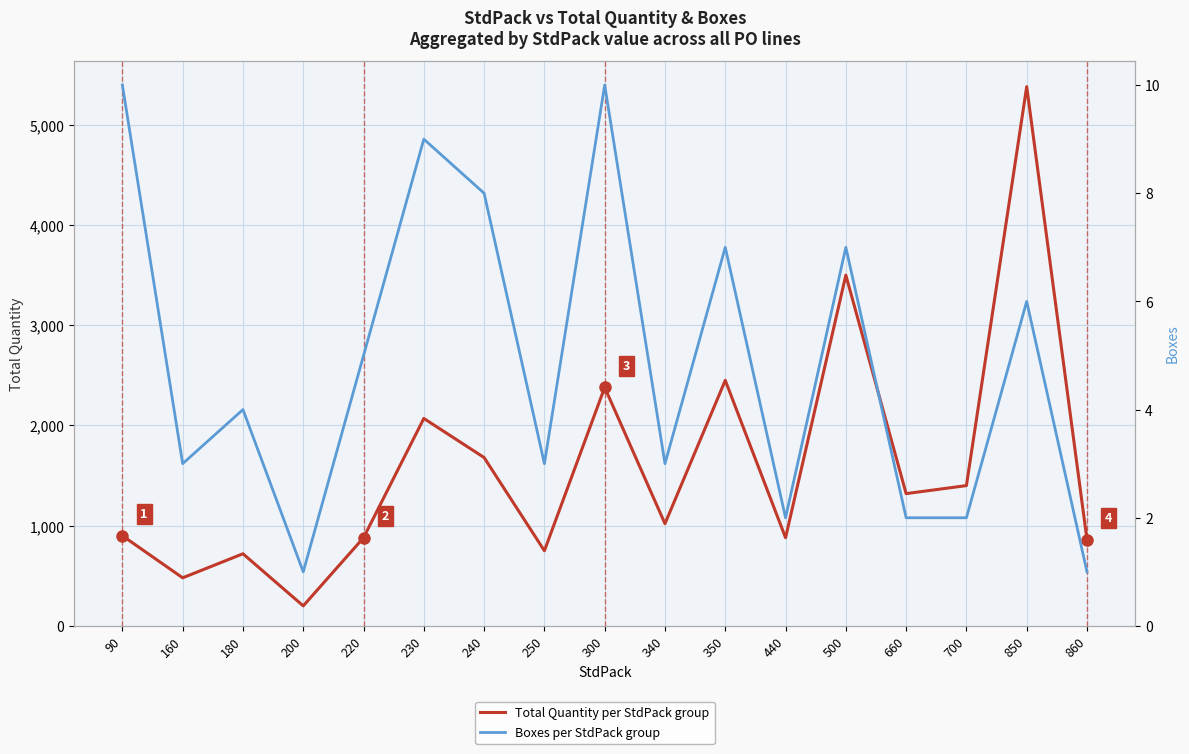

Which series has the largest range (max minus min)?

Total Quantity per StdPack group